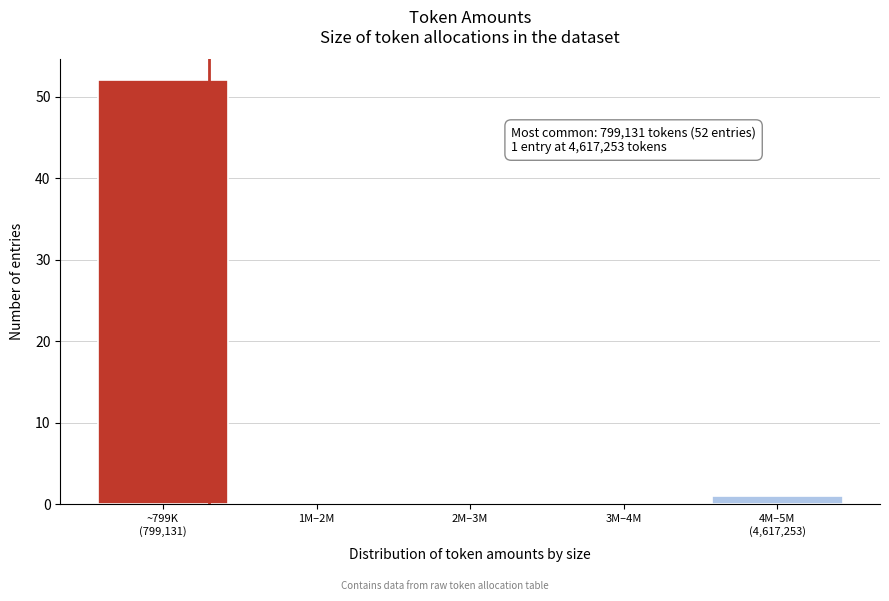

What is the sum of all values?

53